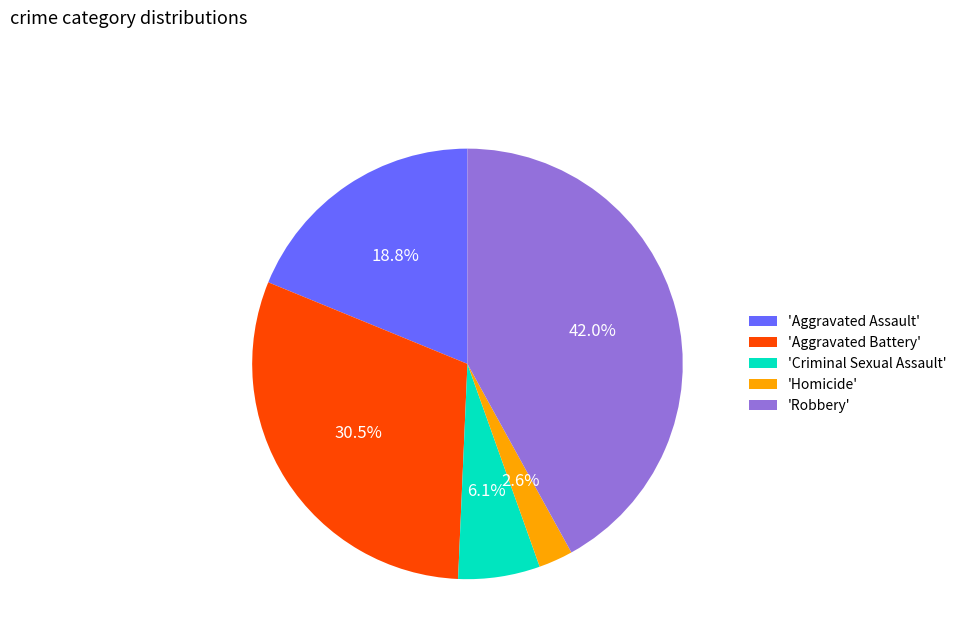

Which category has the smallest portion of the pie?

'Homicide'